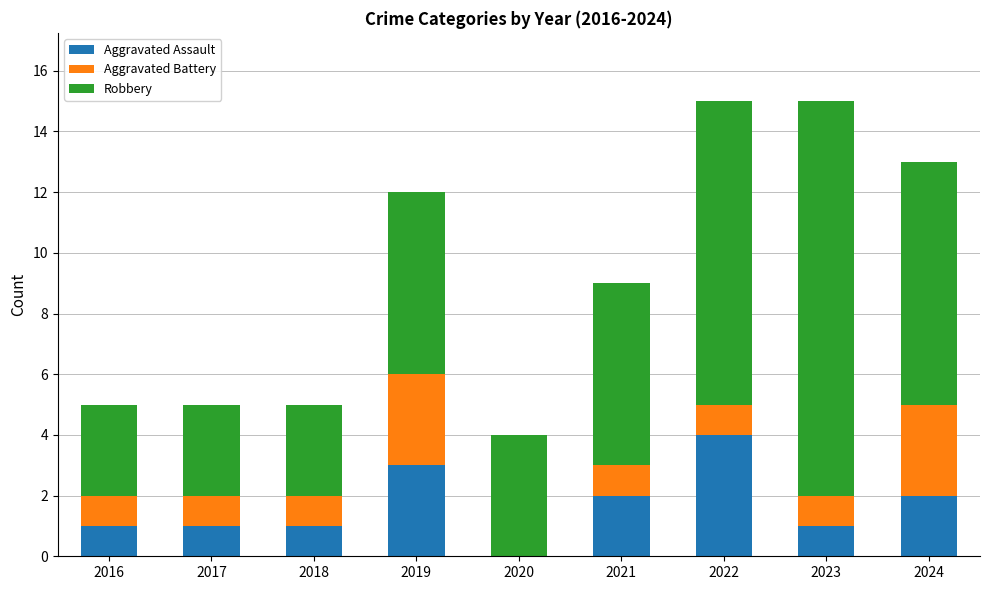

Reading left to right, list the values for the Aggravated Assault series.

2016=1	2017=1	2018=1	2019=3	2020=0	2021=2	2022=4	2023=1	2024=2